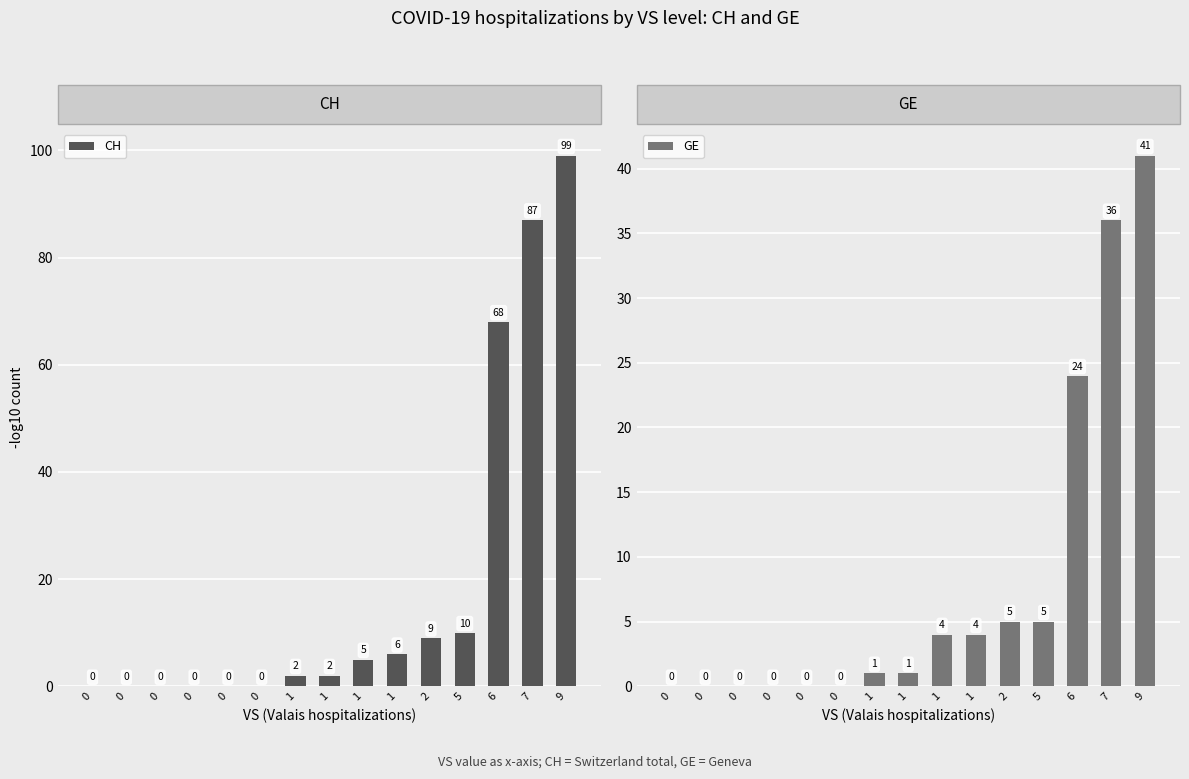

List the series in order of their overall mean, lowest first.

GE, CH